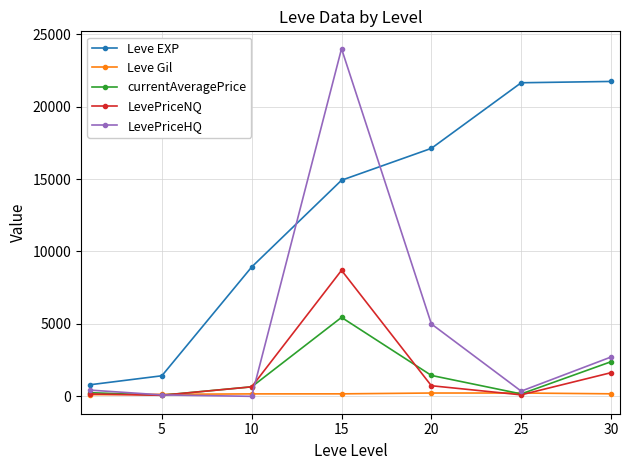

What is the minimum value for Leve EXP?

800.0